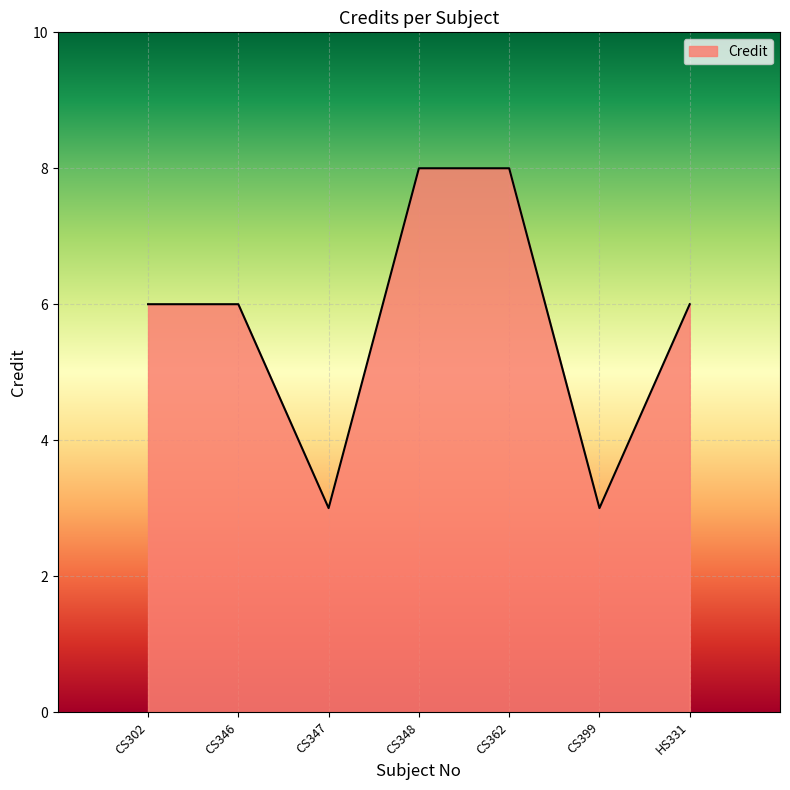

What is the minimum value shown in the chart?

3